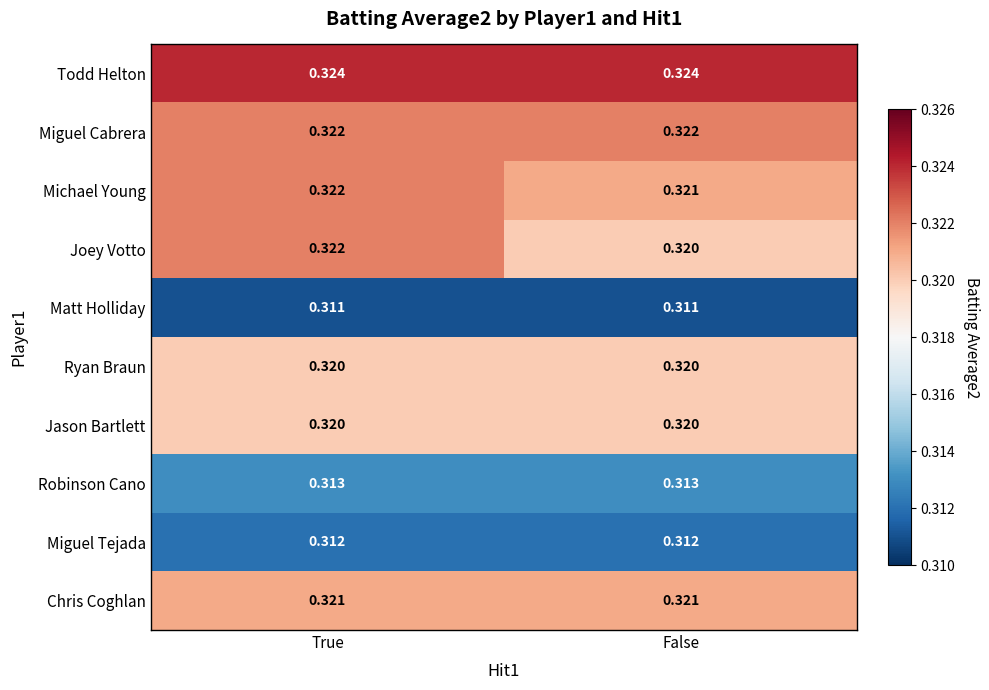

At which label does Michael Young reach its peak?

True